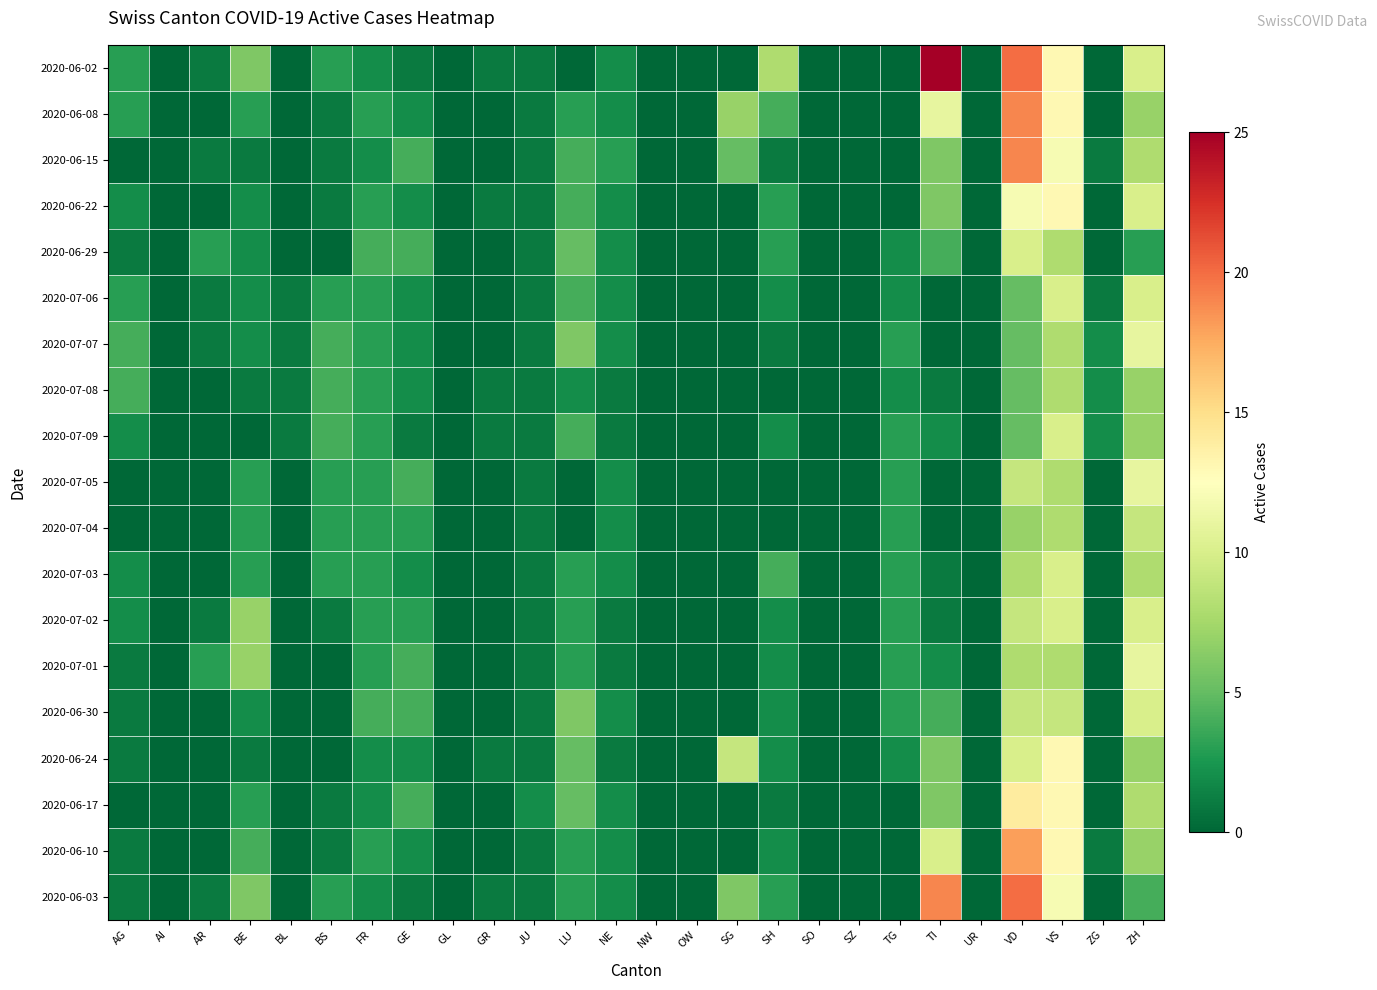

How many data points does each series have?

26